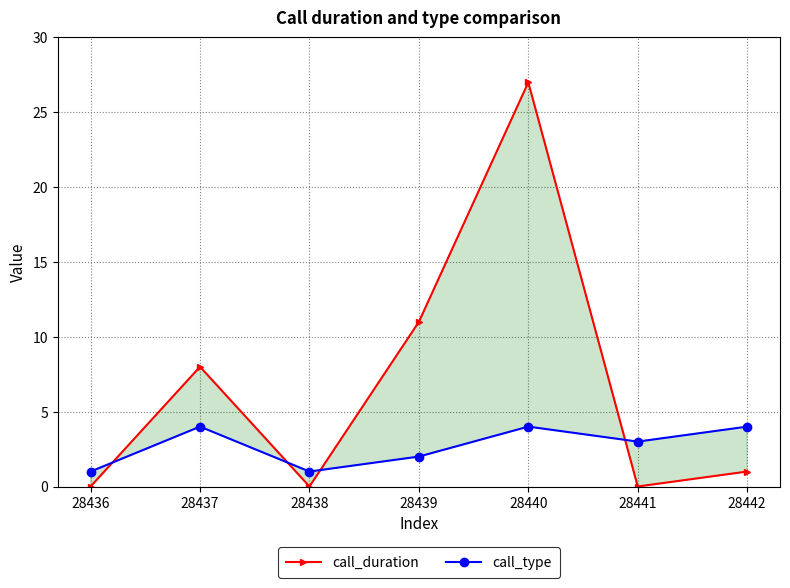

True or false: call_type has more than 2 points higher than both neighbors.

False